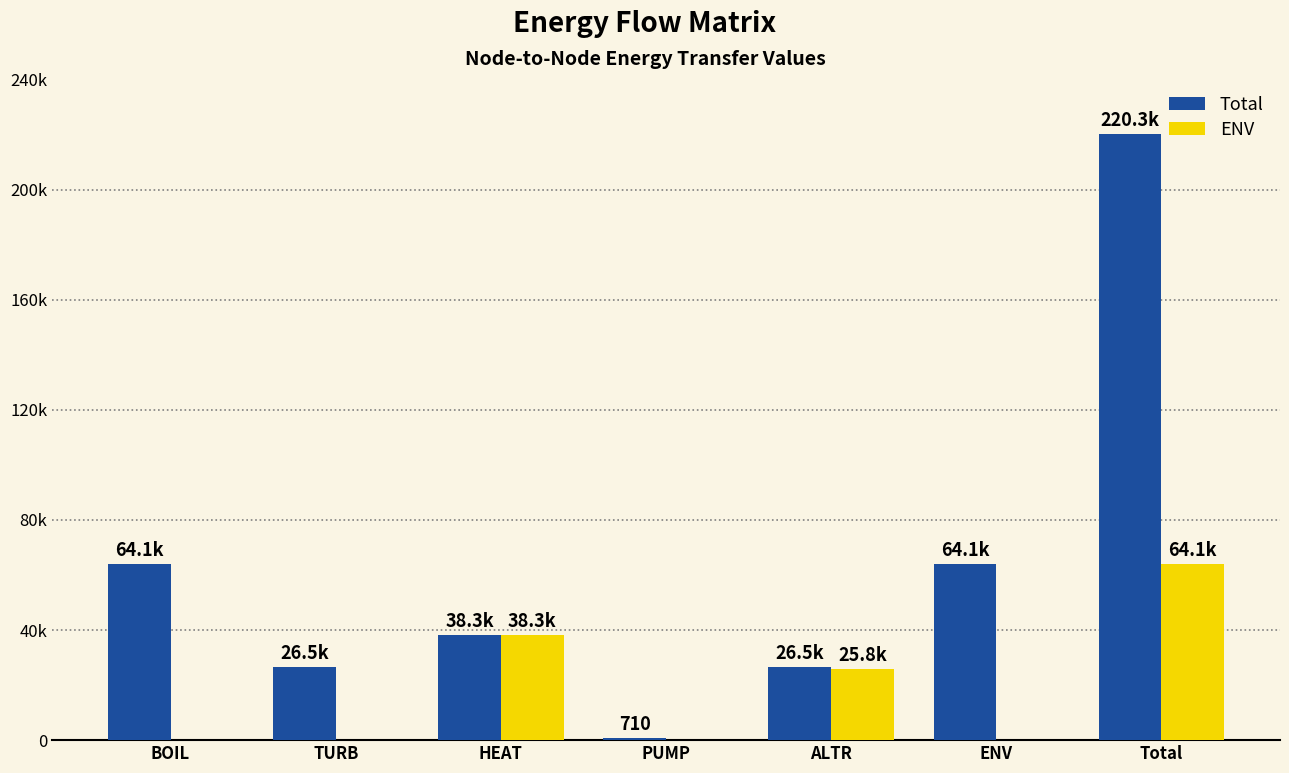

What position from the left is ENV?

6